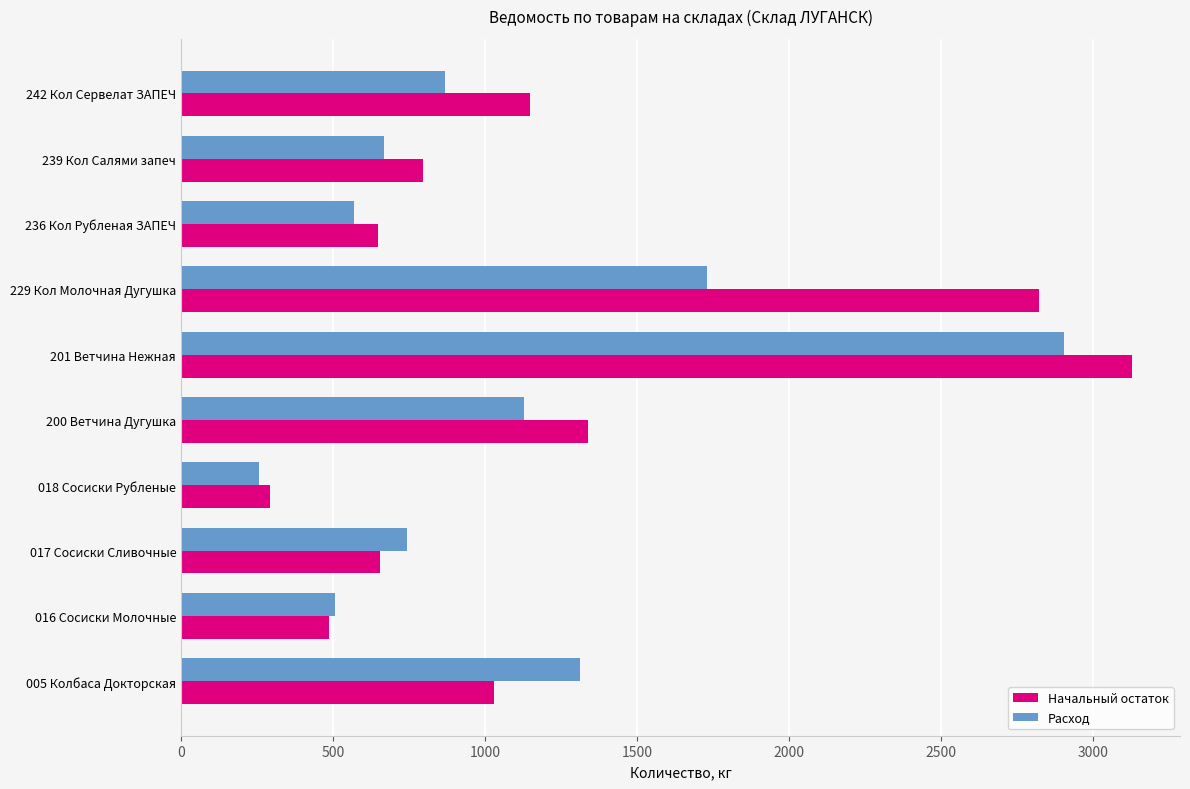

Which series has the widest spread of values?

Начальный остаток